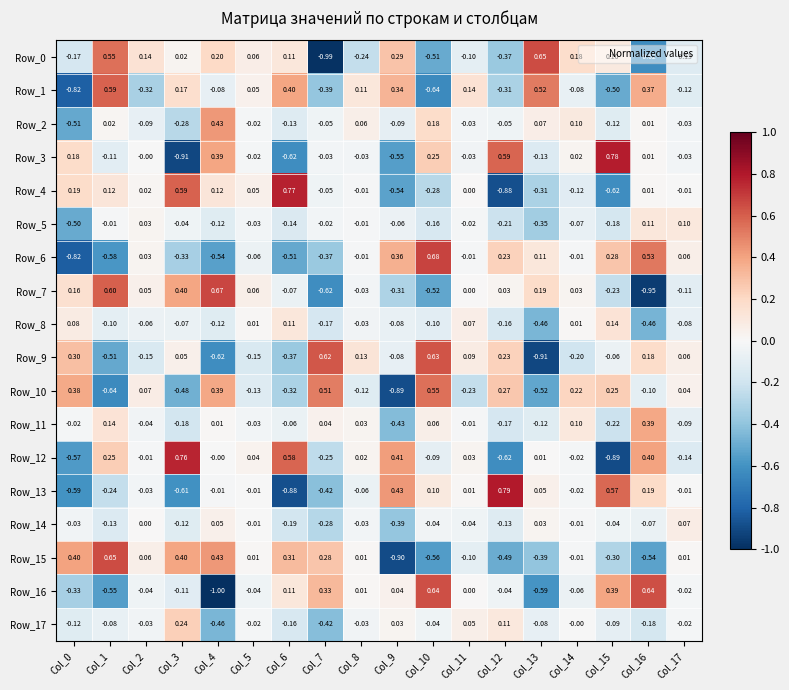

Is the value of Row_12 at Col_14 greater than the value of Row_5 at Col_8?

No